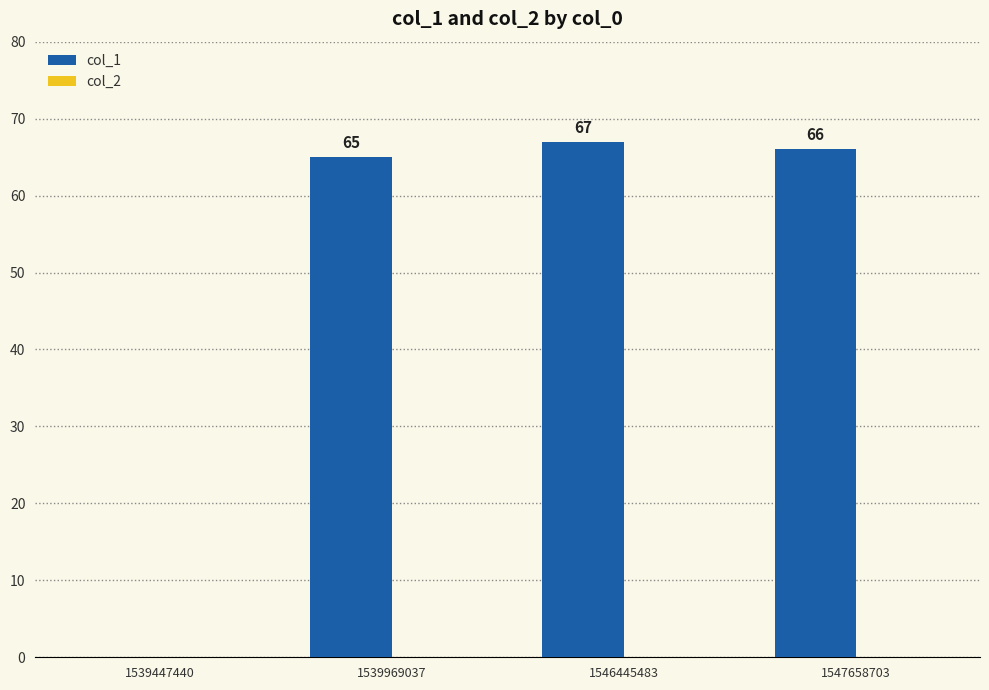

True or false: the data shows 65 at 1539969037.

True